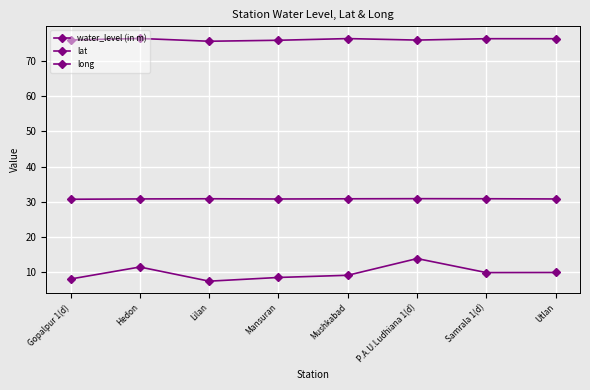

Which series changed the most between P.A.U.Ludhiana 1(d) and Samrala 1(d)?

water_level (in m)